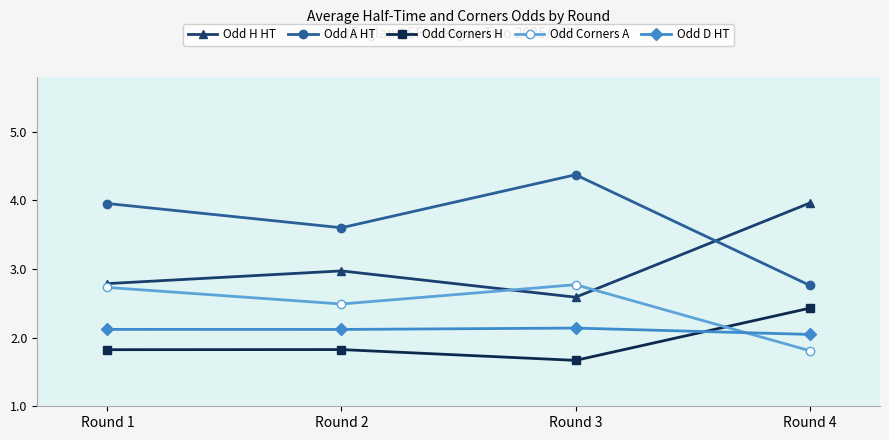

Does the chart have visible grid lines?

No